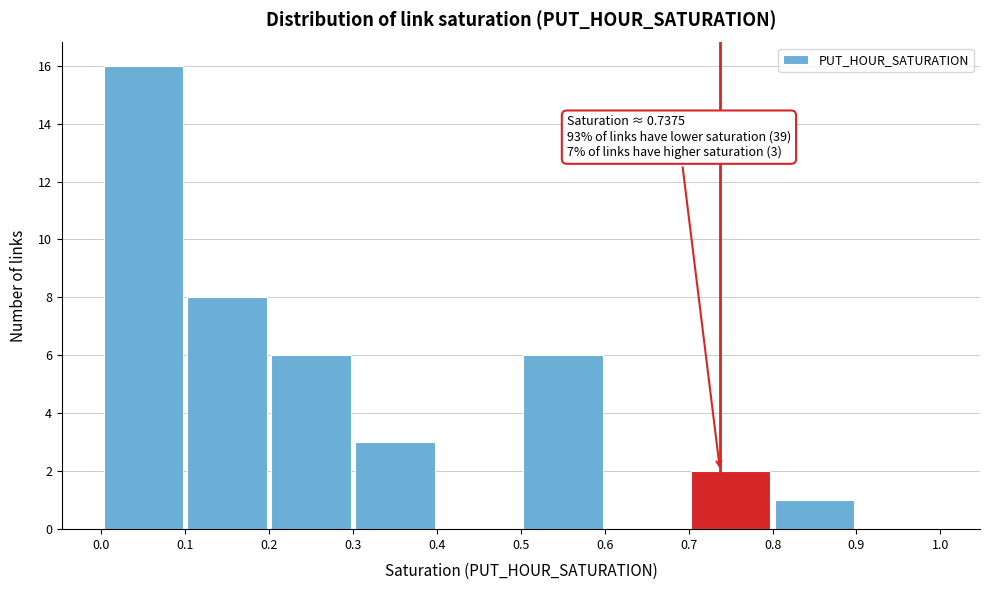

Over which range of the x-axis is the bar tallest?

0.0 to 0.1